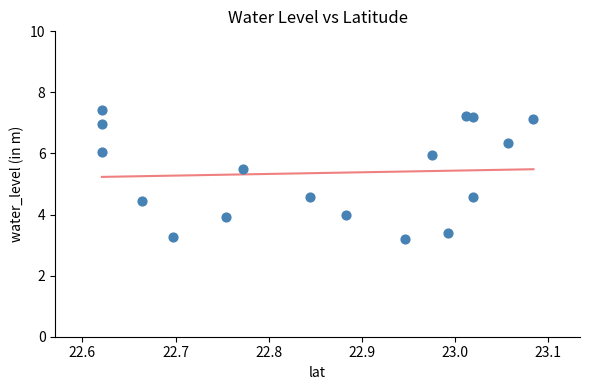

What is the range of X values (max minus min)?

0.5